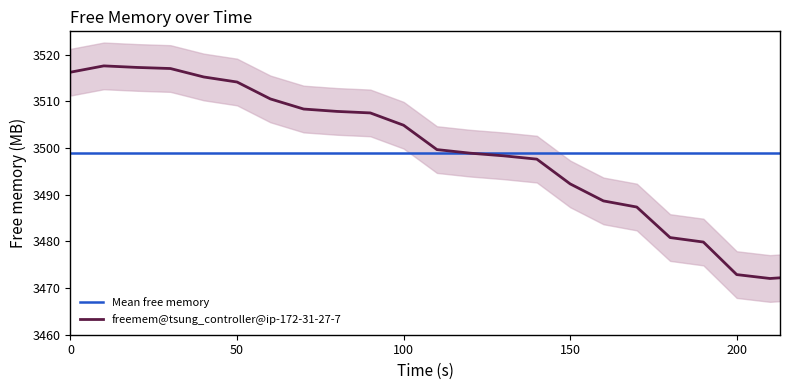

Where is the first local maximum?

10